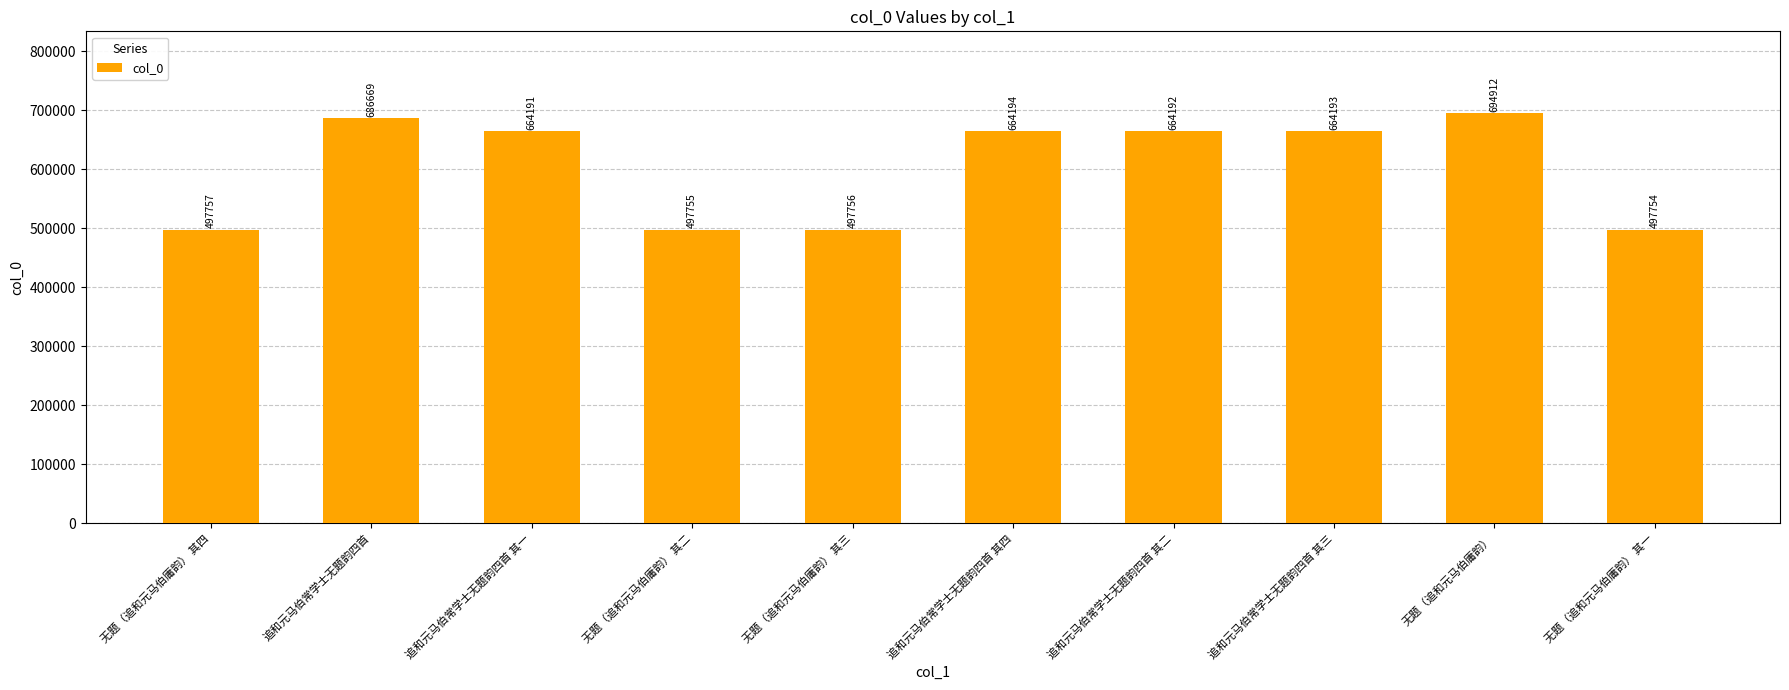

The chart shows a value of 1119045 at 无题（追和元马伯庸韵）. True or false?

False